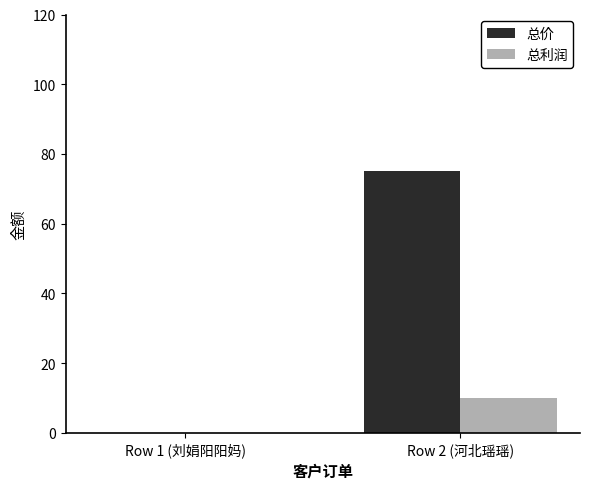

At which label is 总价 closest to 37?

Row 1 (刘娟阳阳妈)